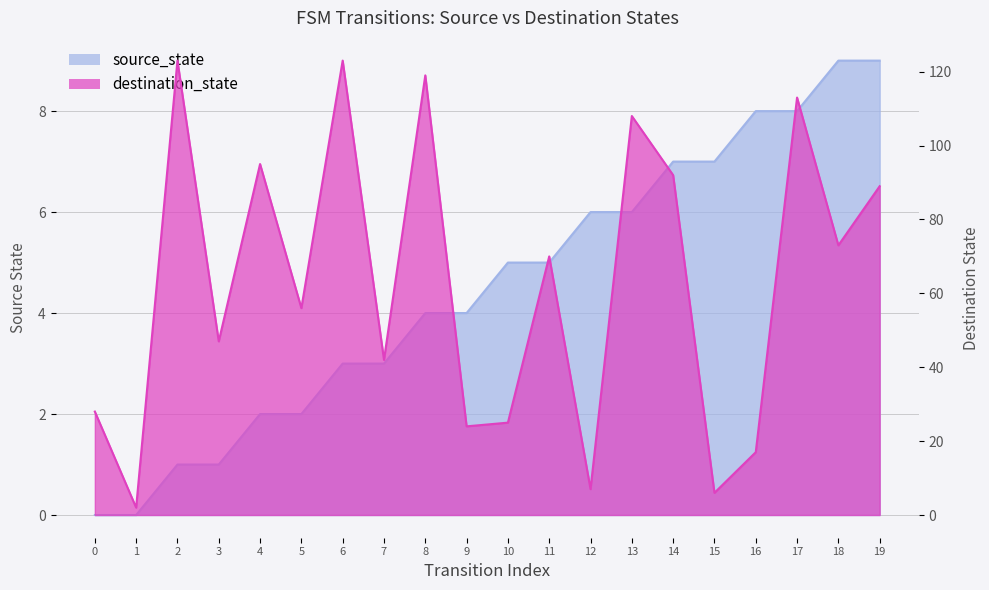

The value of destination_state at 5 is 56. True or false?

True